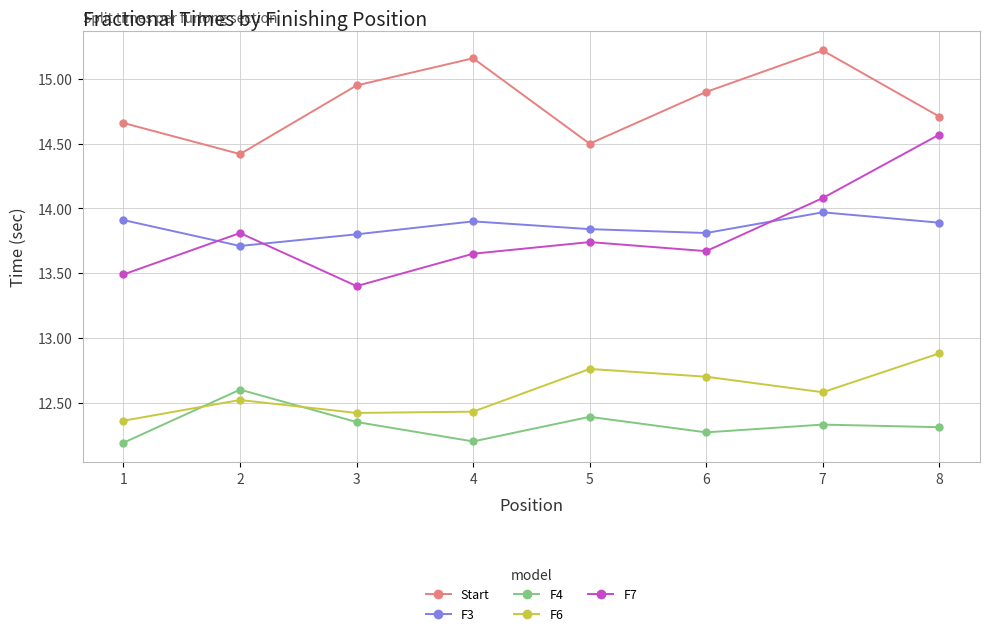

At which category is the sum across all series the highest?

8